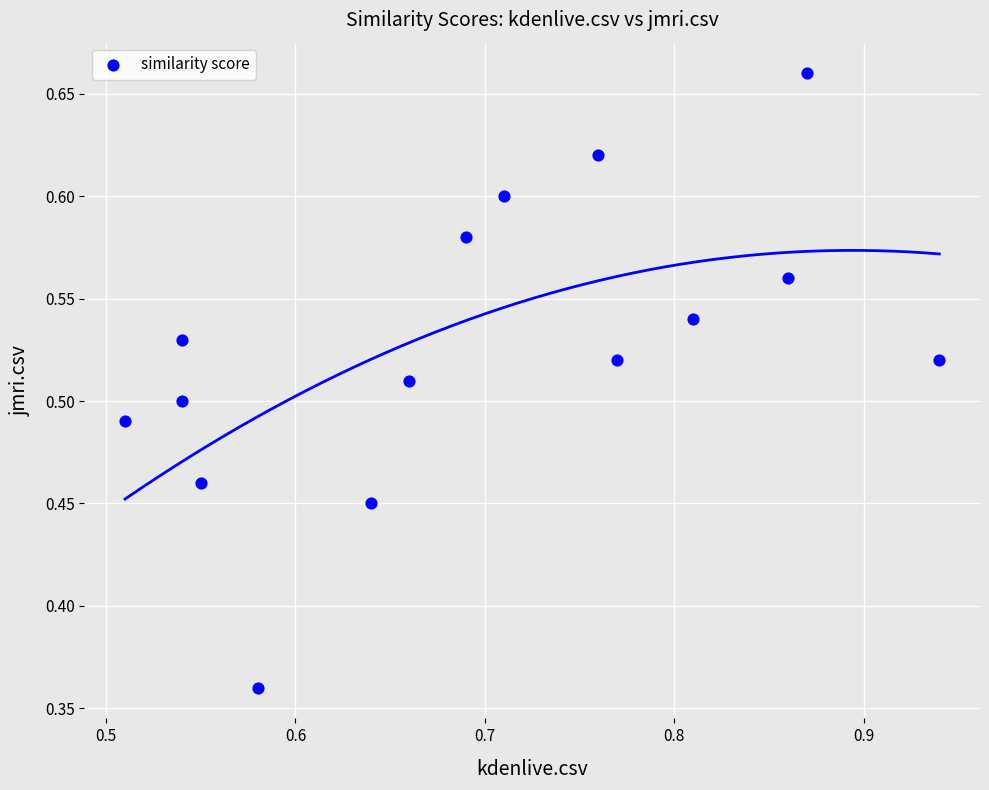

What is the range of Y values (max minus min)?

0.3